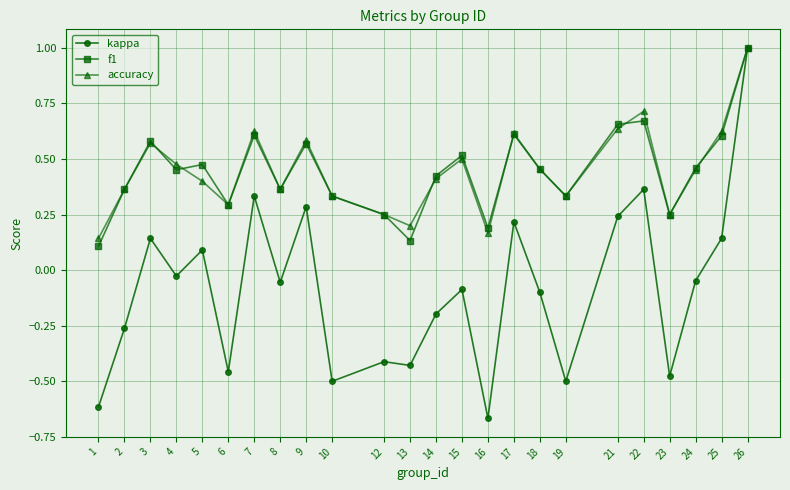

At which label does kappa first exceed 0?

3